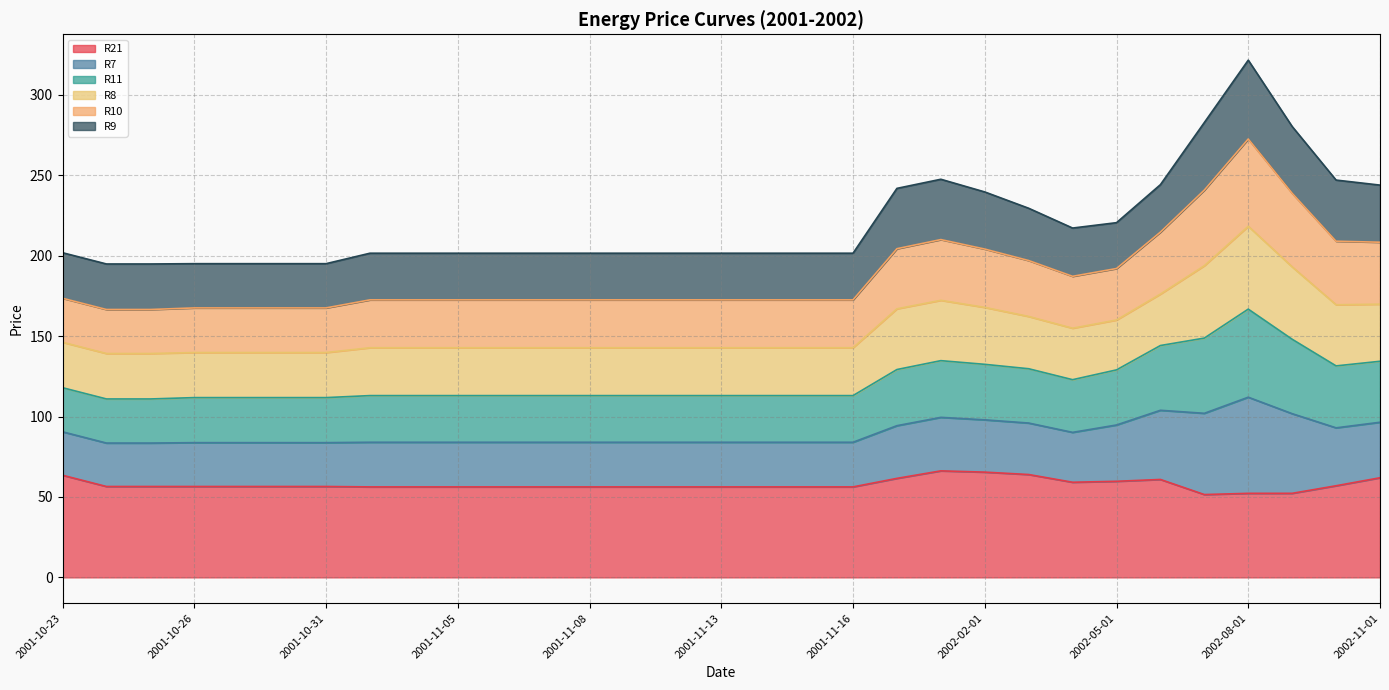

What is the lowest value of the R21 series?

51.5